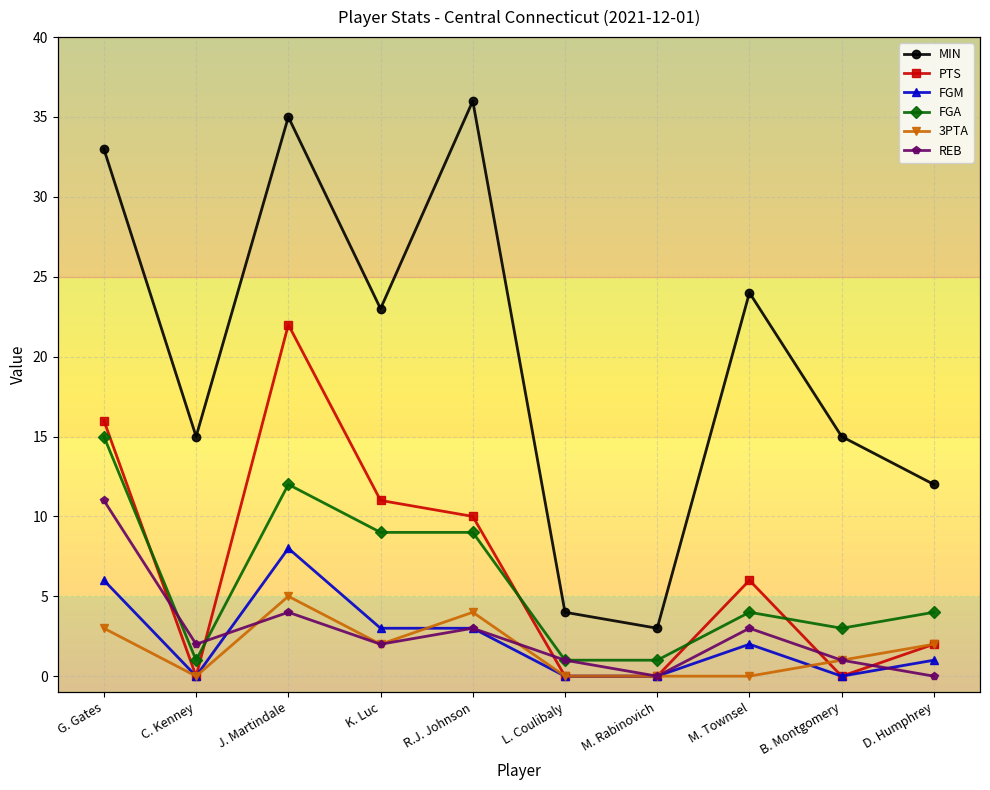

Read the 3PTA value at D. Humphrey.

2